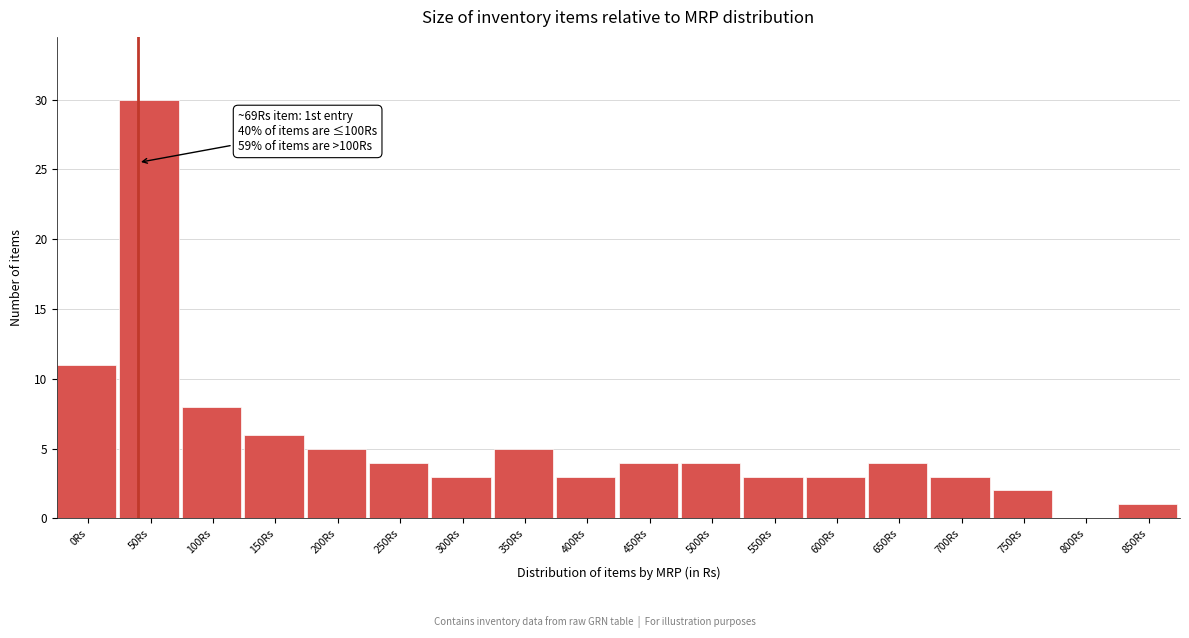

Reading right to left, what are all the values shown in this chart?

850Rs=1	800Rs=0	750Rs=2	700Rs=3	650Rs=4	600Rs=3	550Rs=3	500Rs=4	450Rs=4	400Rs=3	350Rs=5	300Rs=3	250Rs=4	200Rs=5	150Rs=6	100Rs=8	50Rs=30	0Rs=11